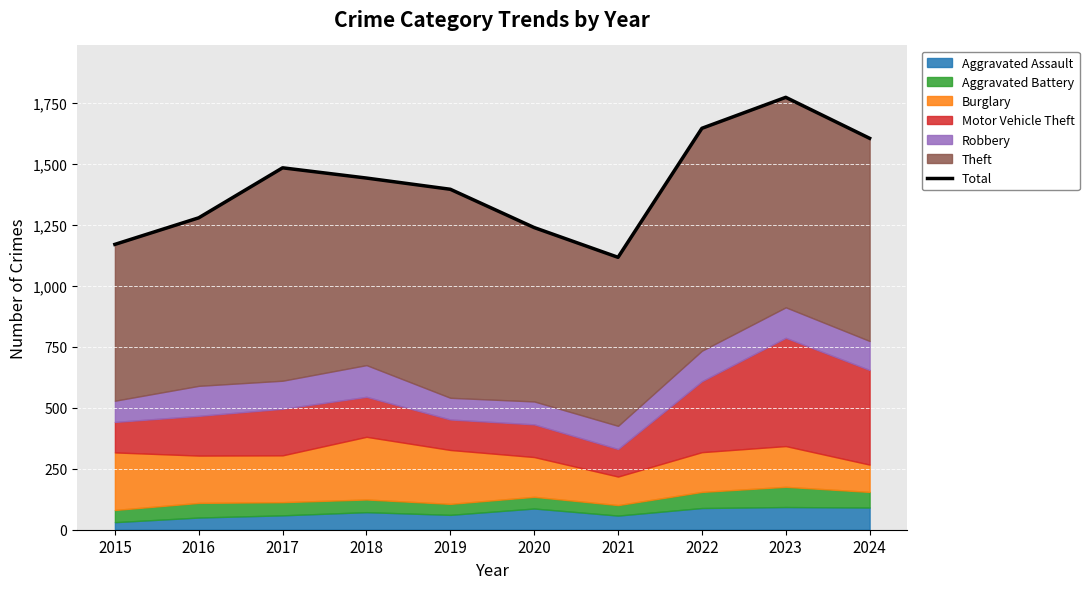

How many interior local valleys (lower than both neighbors) does the data have?

1